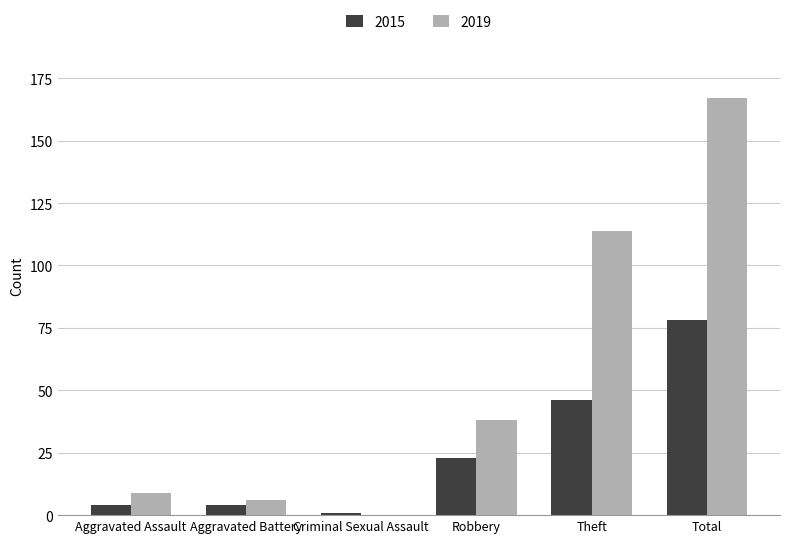

What are all the series names shown in the legend?

2015, 2019